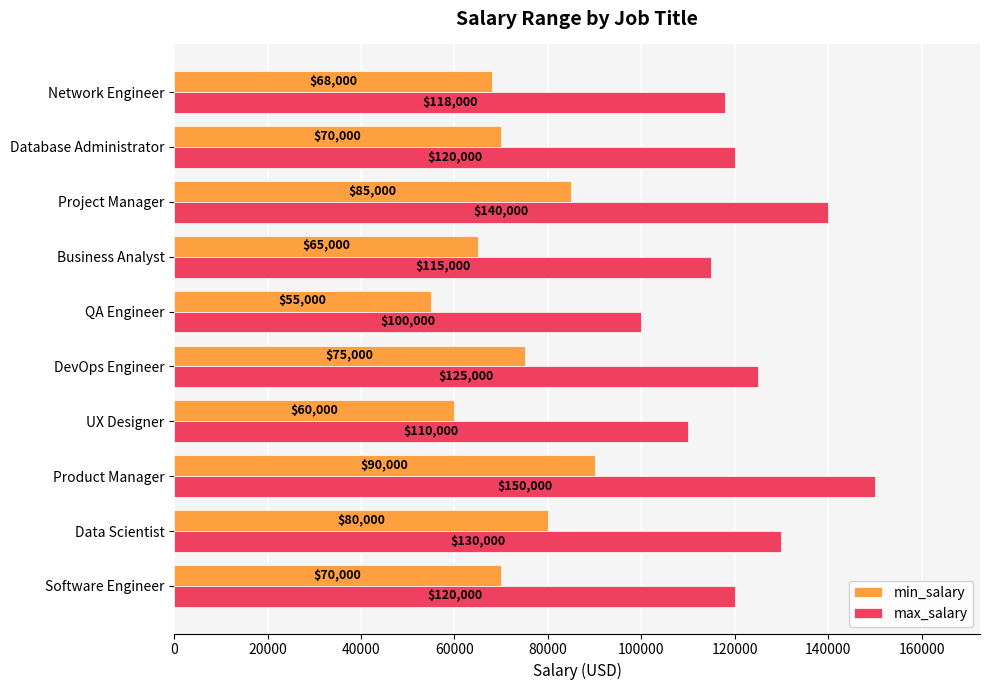

Read the min_salary value at Software Engineer.

70000